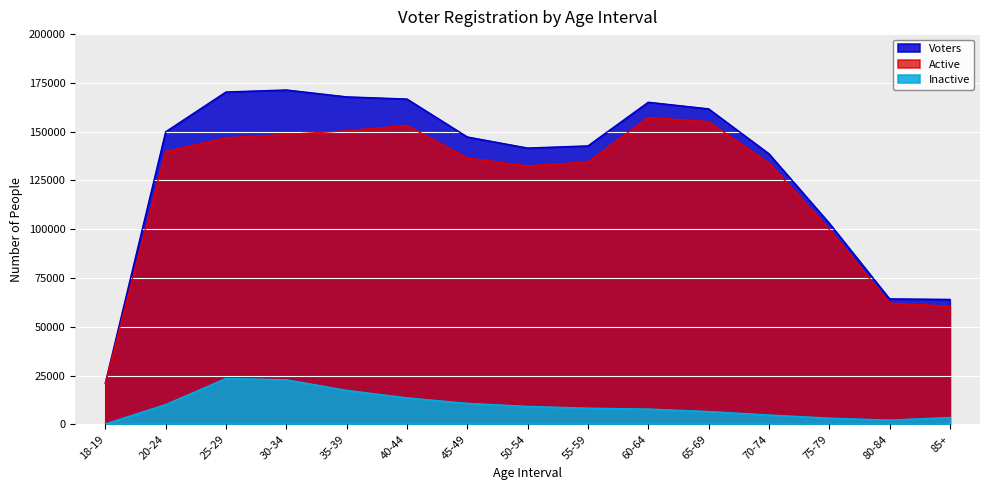

How many values in the Inactive series exceed 8267?

7